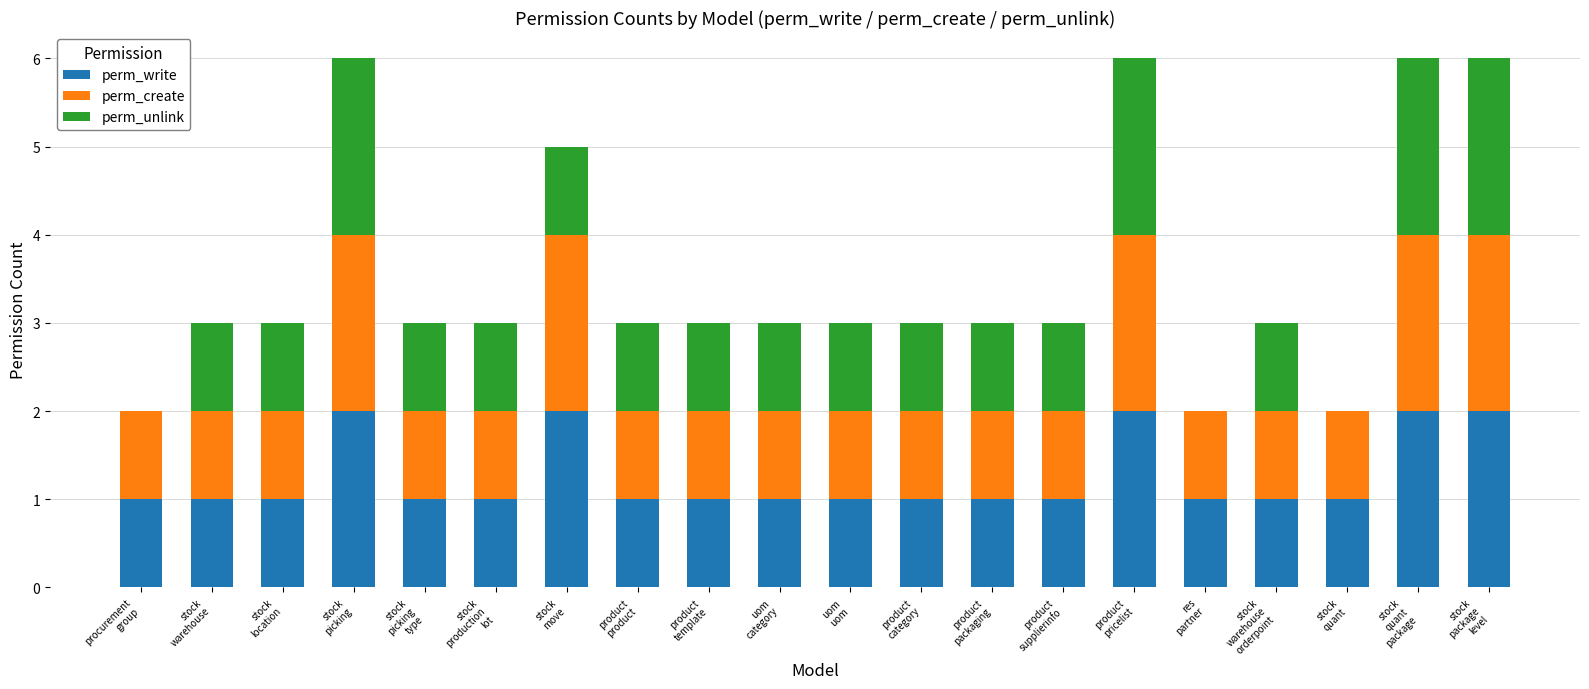

How many series are shown in this chart?

3